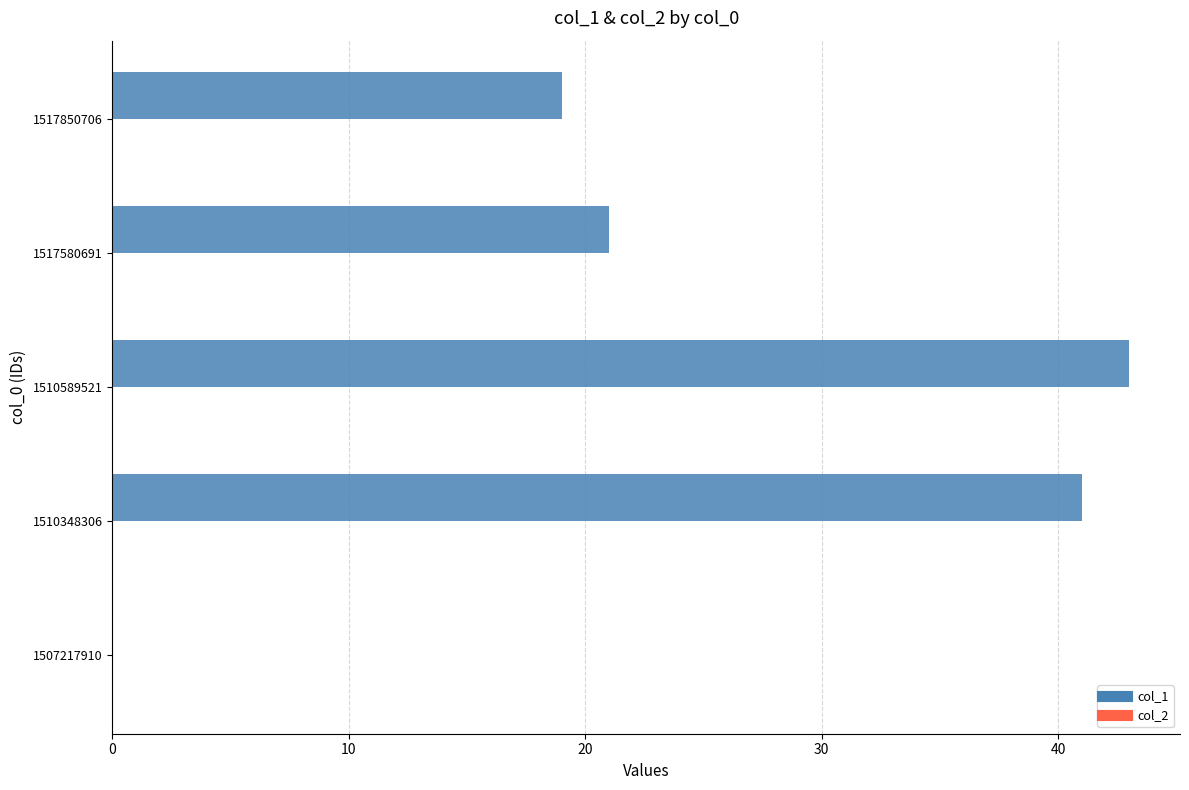

What is the sum of all values?

124